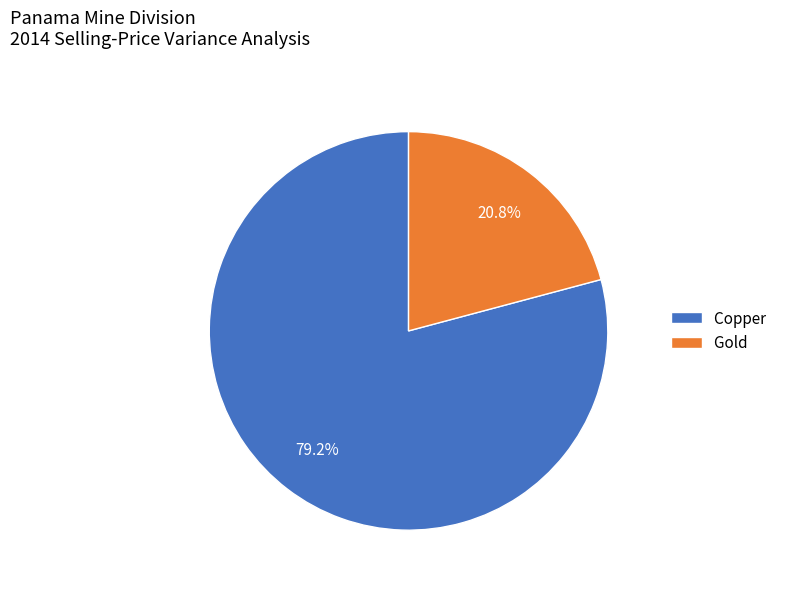

To the nearest percent, what percentage of the pie is Copper?

79%